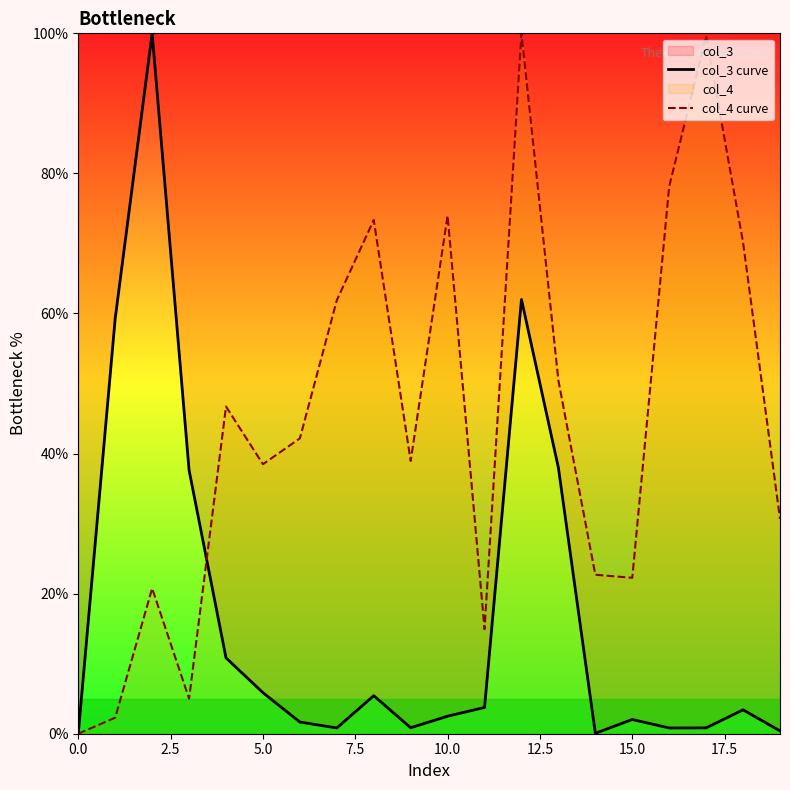

After their last crossing, which series has the higher values: col_4 curve or col_3 curve?

col_4 curve